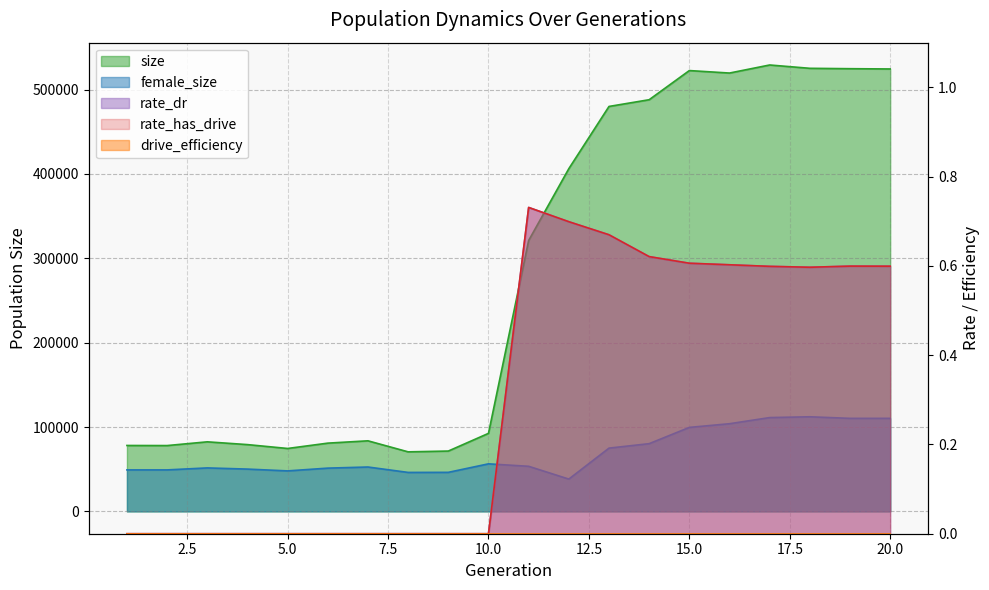

Which series changed the most between 14 and 19?

size